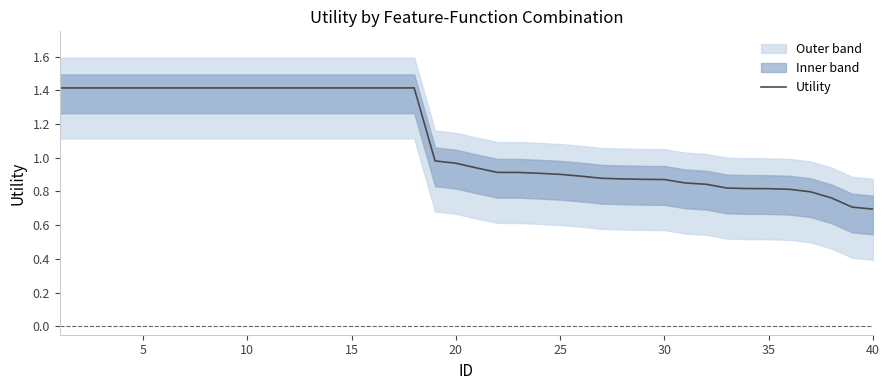

The Utility series shows 1.4 at 10. True or false?

True